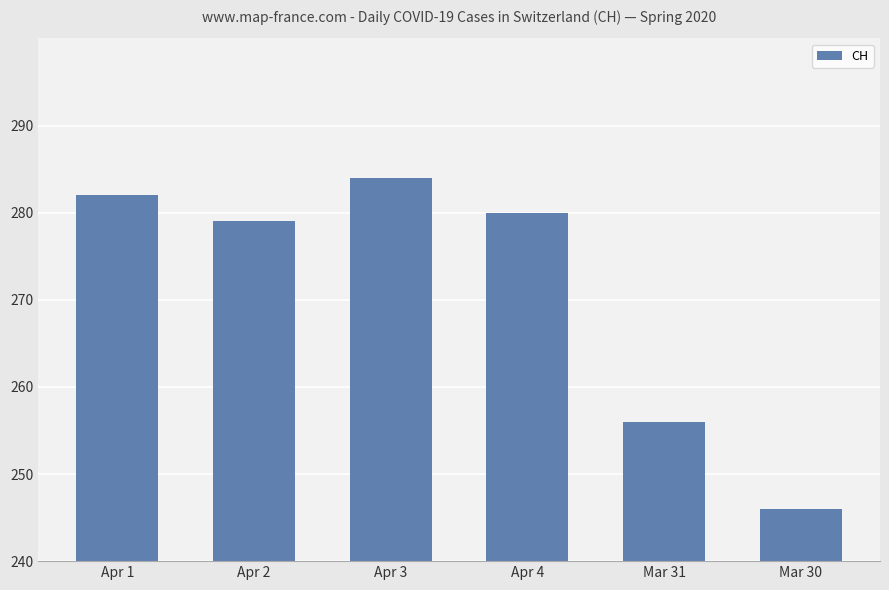

Are the bars grouped side by side (vs. stacked)?

No